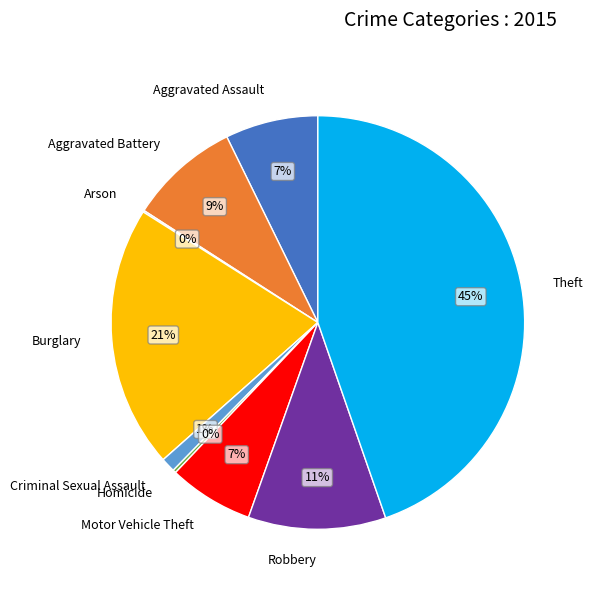

Is there any slice that represents more than half of the pie?

No